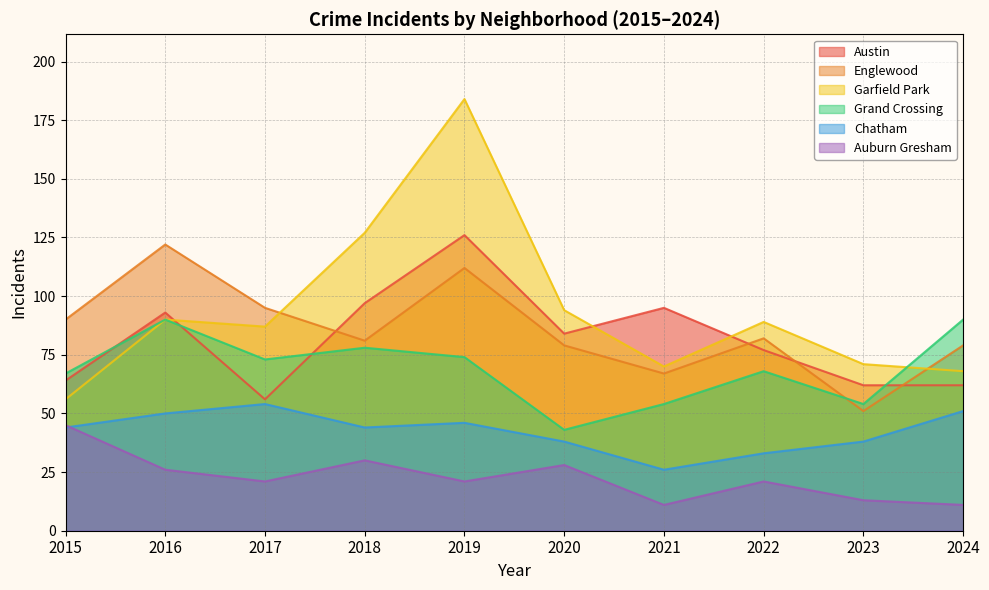

True or false: Chatham has more than 1 interior local peaks.

True